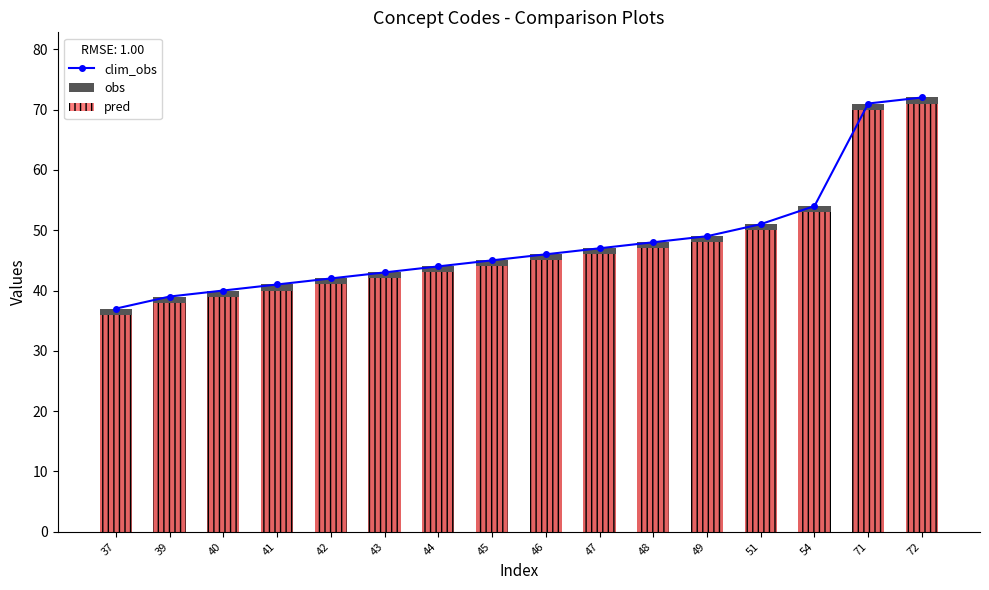

What is the spread (max minus min) of values at 41?

1